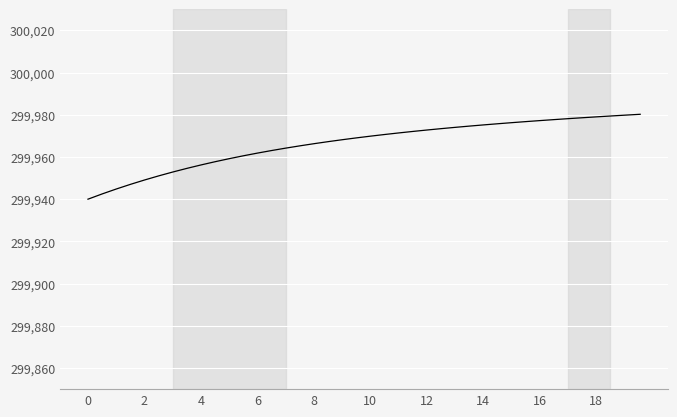

What is the greatest value displayed?

299980.2